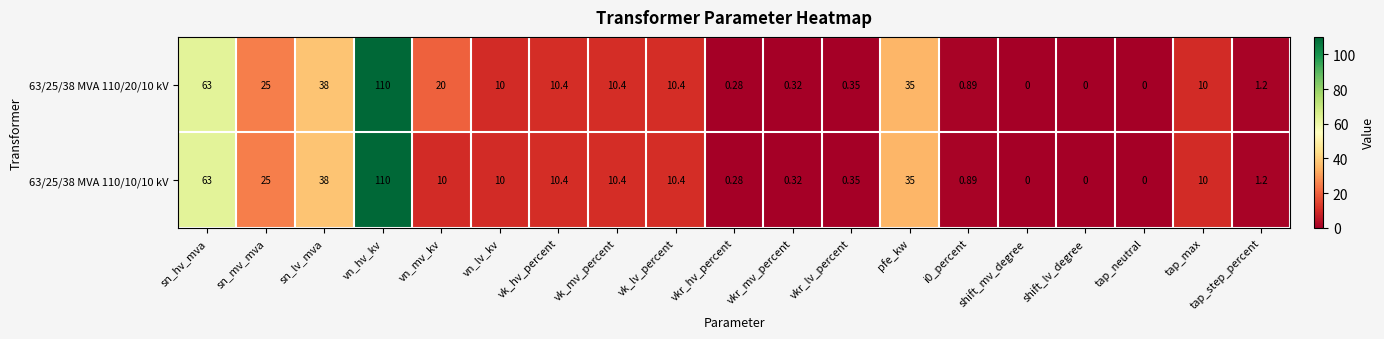

Which label corresponds to the largest value in the chart?

vn_hv_kv